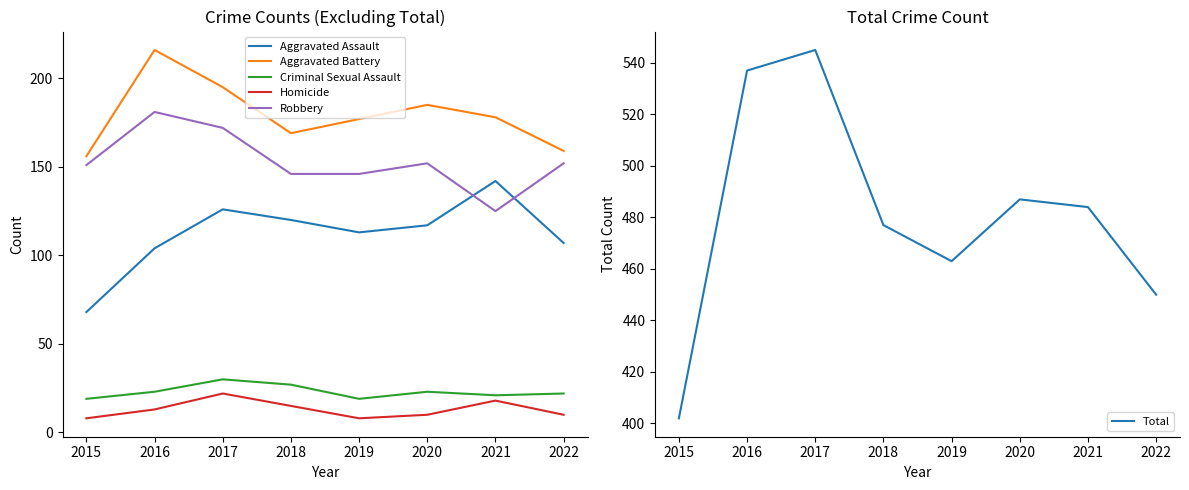

Does the chart display data point markers on the line(s)?

No